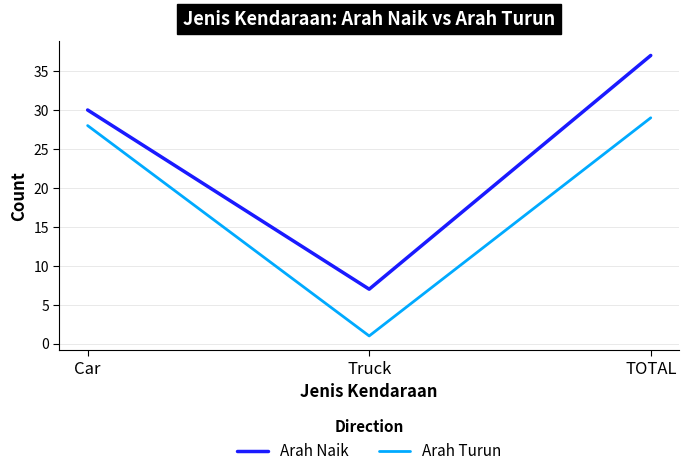

Reading left to right, list all the values displayed in this chart.

Arah Naik: Car=30	Truck=7	TOTAL=37
Arah Turun: Car=28	Truck=1	TOTAL=29